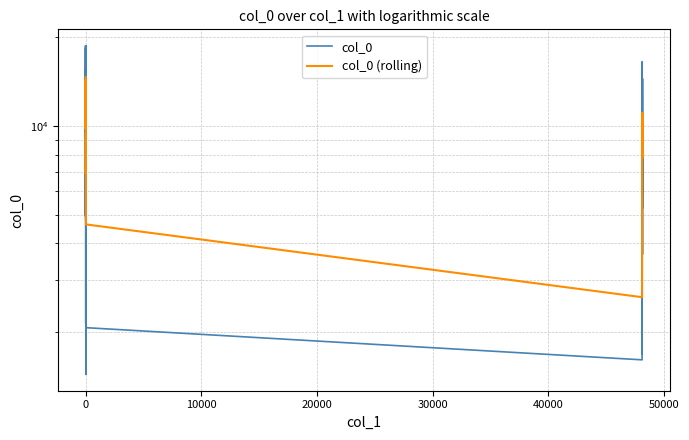

At how many categories does at least one series exceed 13712?

14